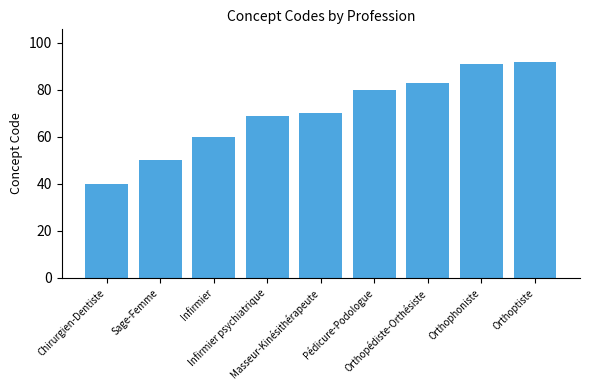

What is the ratio of the value at Chirurgien-Dentiste to the value at Masseur-Kinésithérapeute?

0.6